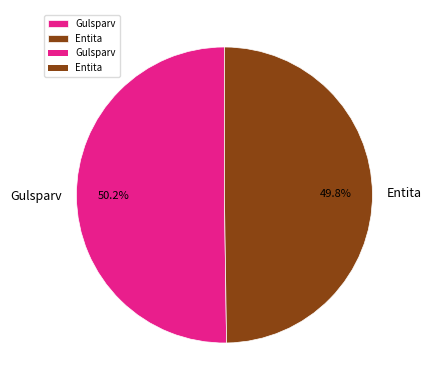

What percentage is NOT represented by Entita?

50.2%